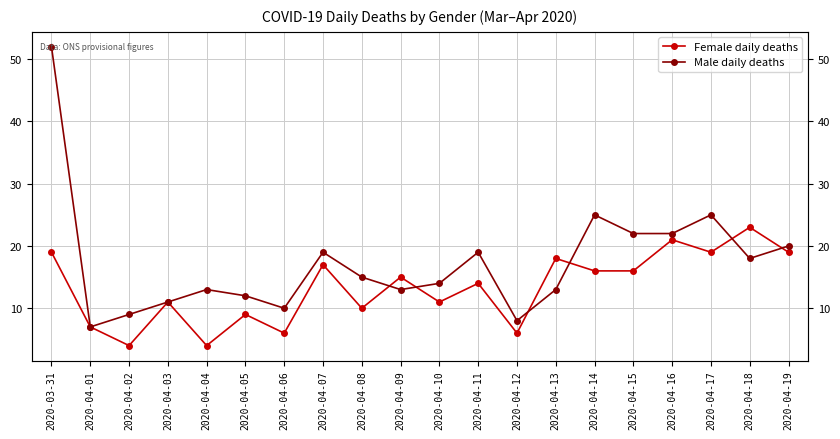

True or false: Female daily deaths has more than 0 interior local peaks.

True